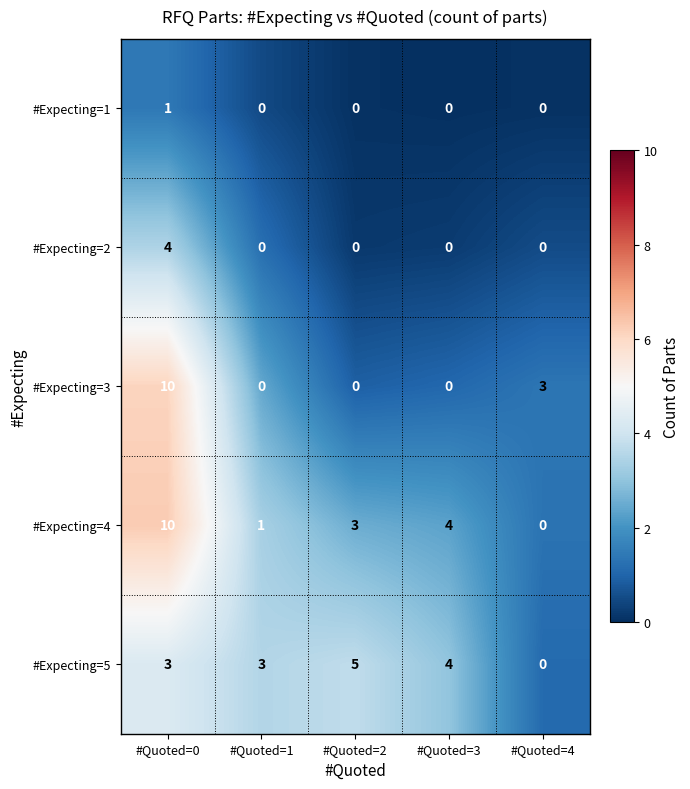

The #Expecting=4 series shows 5 at #Quoted=2. True or false?

False